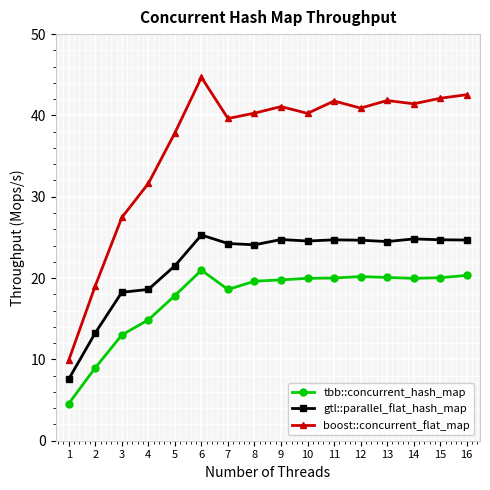

Which category has the highest value across all series?

6